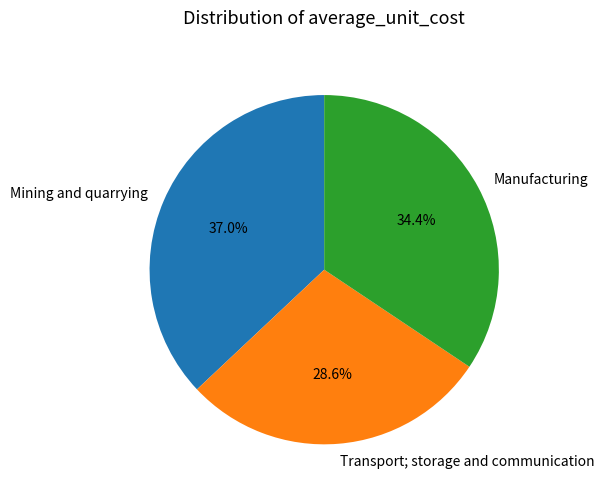

To the nearest percent, what percentage of the pie is Manufacturing?

34%